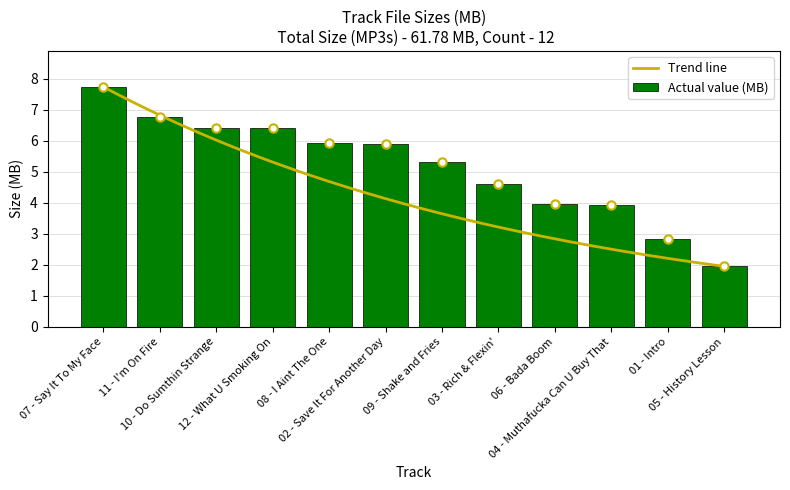

Rank the categories by value from highest to lowest.

07 - Say It To My Face, 11 - I'm On Fire, 10 - Do Sumthin Strange, 12 - What U Smoking On, 08 - I Aint The One, 02 - Save It For Another Day, 09 - Shake and Fries, 03 - Rich & Flexin', 06 - Bada Boom, 04 - Muthafucka Can U Buy That, 01 - Intro, 05 - History Lesson